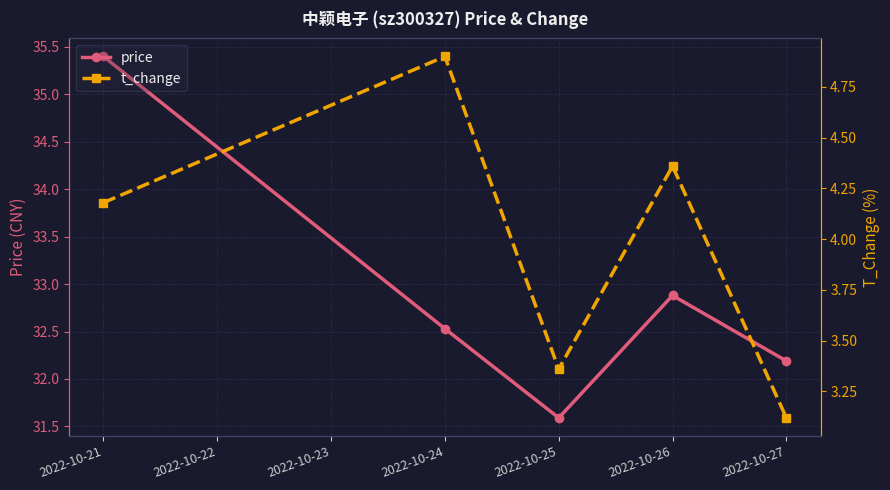

How many data points in t_change are less than 4?

2